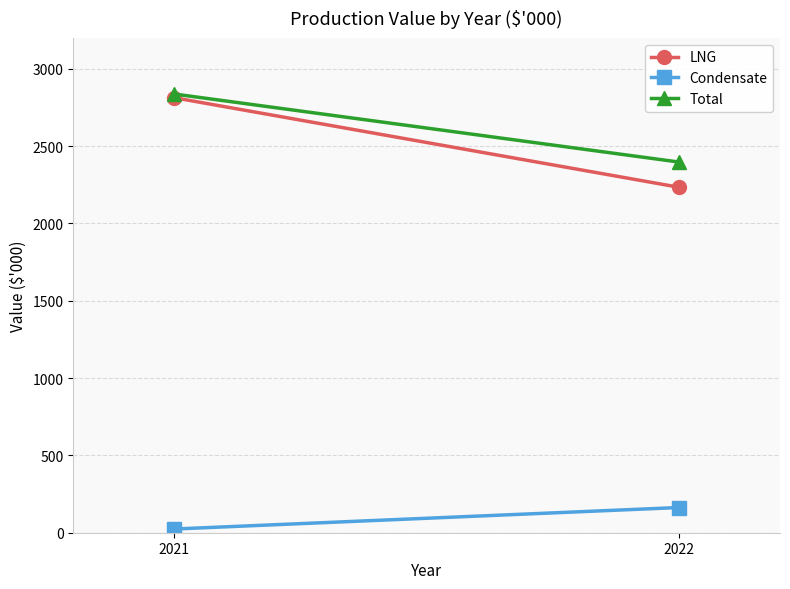

What is the difference between the maximum and minimum values in the Total series?

440